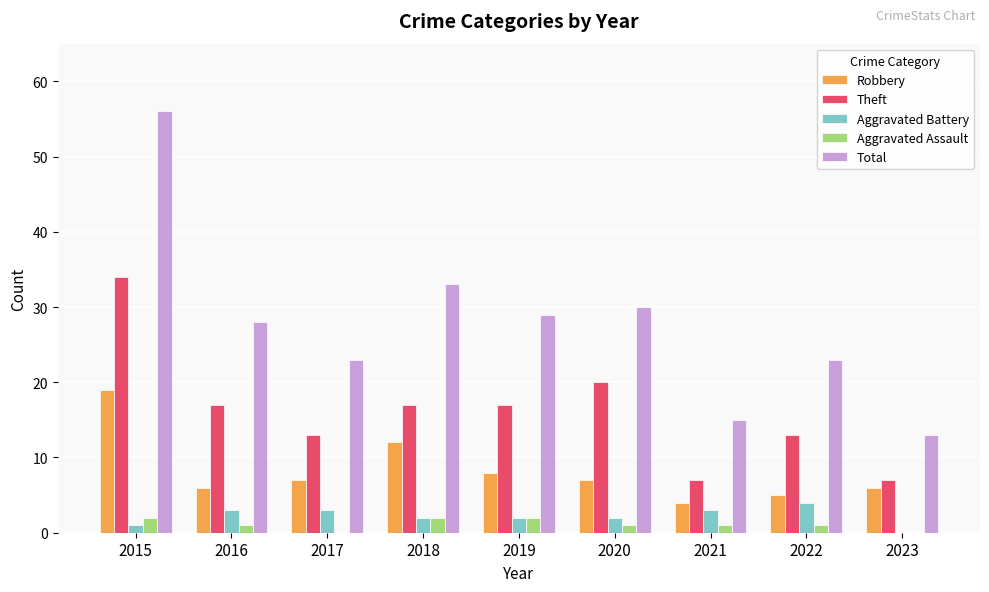

What are all the series names shown in the legend?

Robbery, Theft, Aggravated Battery, Aggravated Assault, Total